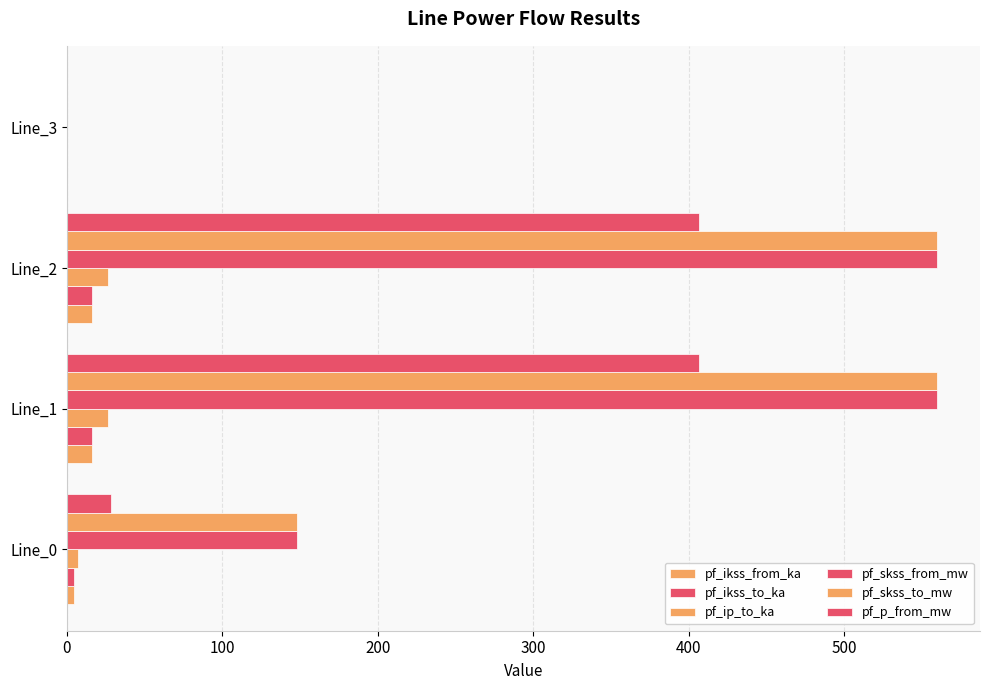

How many values in pf_skss_to_mw are above zero?

3